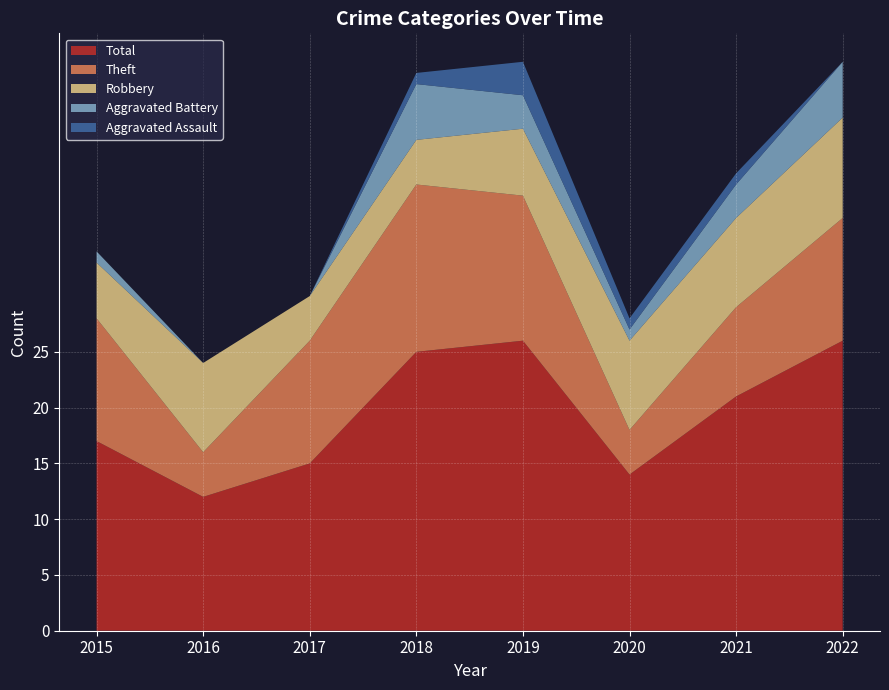

Reading left to right, transcribe all the data shown in this chart.

Robbery: 5	8	4	4	6	8	8	9
Theft: 11	4	11	15	13	4	8	11
Aggravated Battery: 1	0	0	5	3	1	3	5
Total: 17	12	15	25	26	14	21	26
Aggravated Assault: 0	0	0	1	3	1	1	0